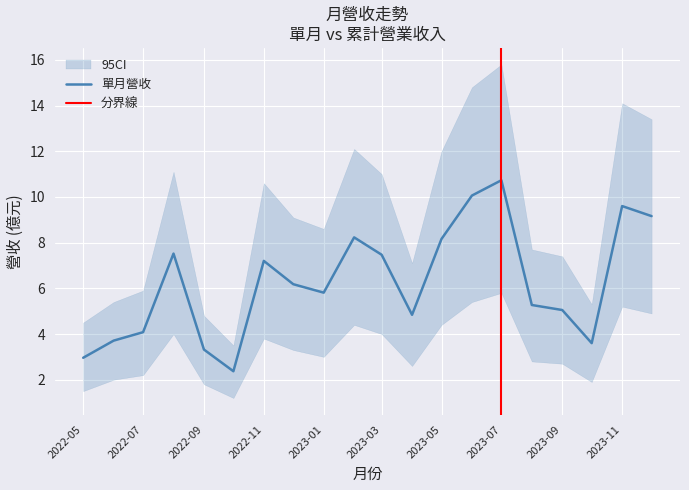

The chart shows a value of 9.6 at 2023-11. True or false?

True